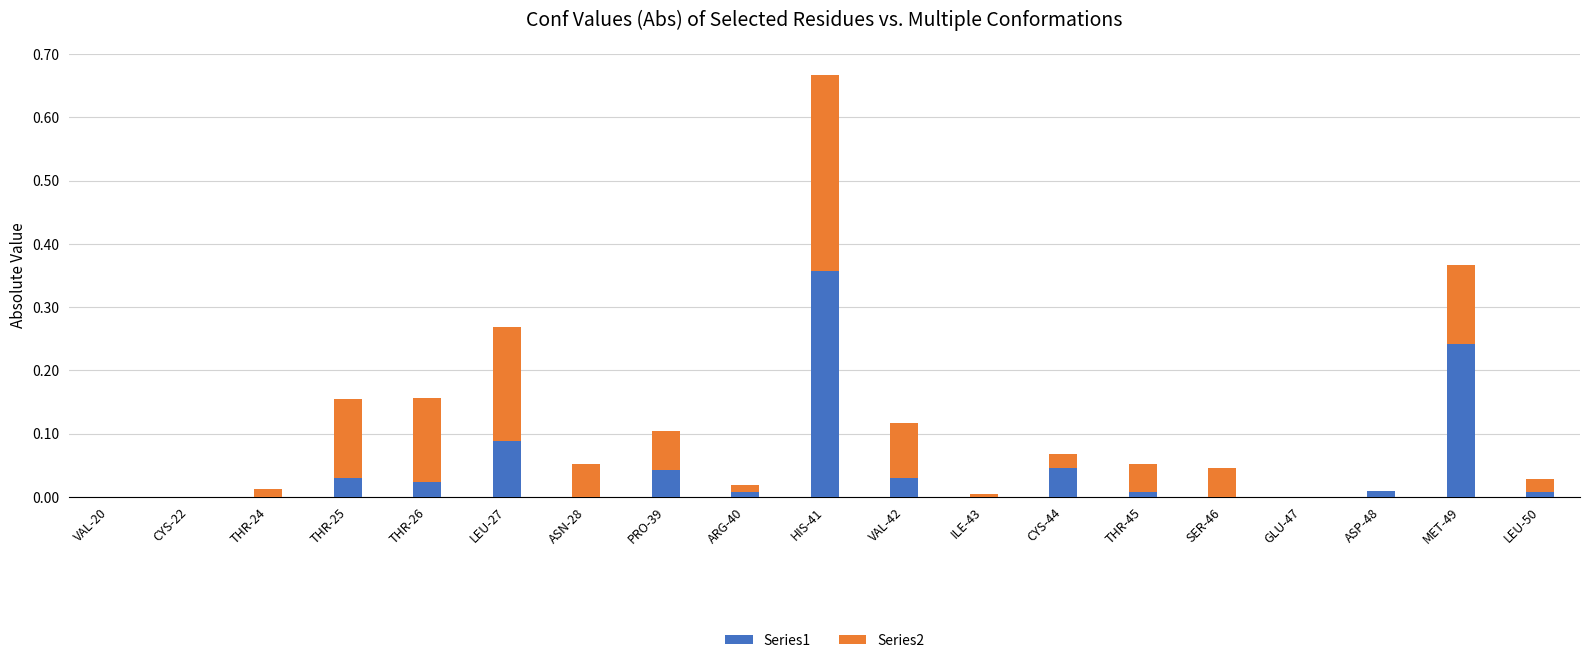

The Series1 series shows 0.2 at CYS-22. True or false?

False